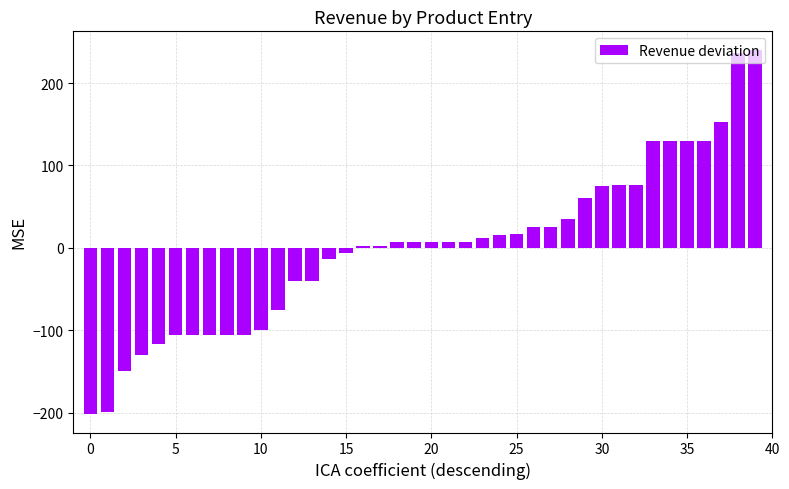

What is the maximum value shown in the chart?

240.7